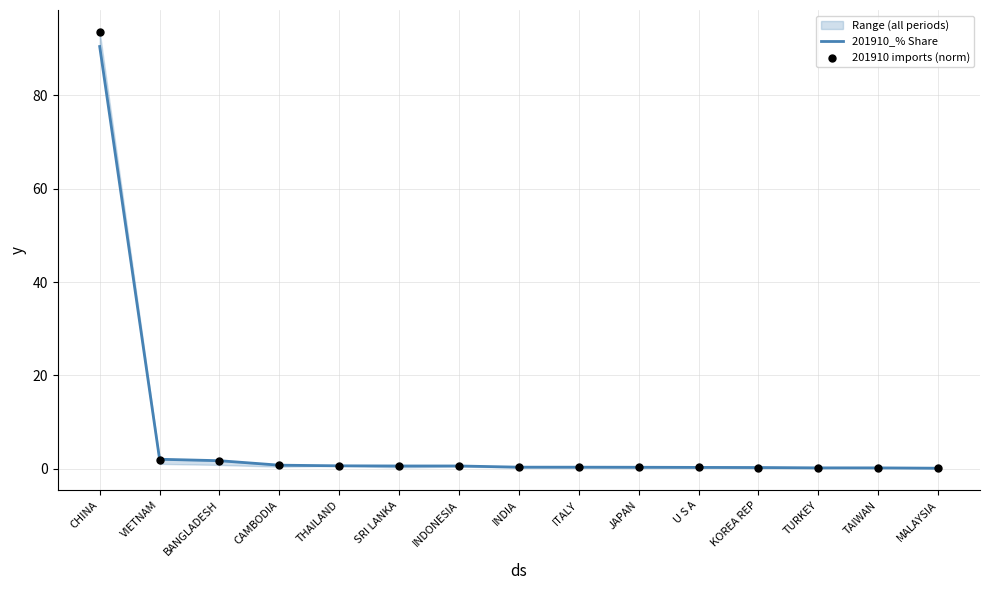

Which series has the widest spread of Y values?

201910 imports (norm)